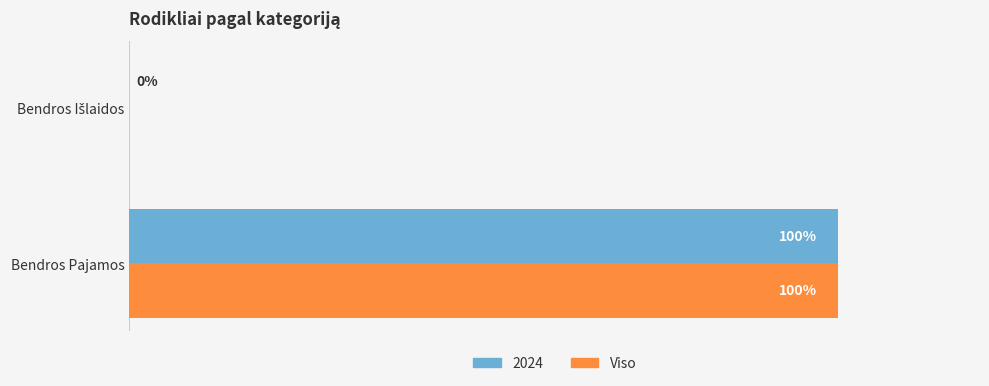

At which label does 2024 reach its peak?

Bendros Pajamos